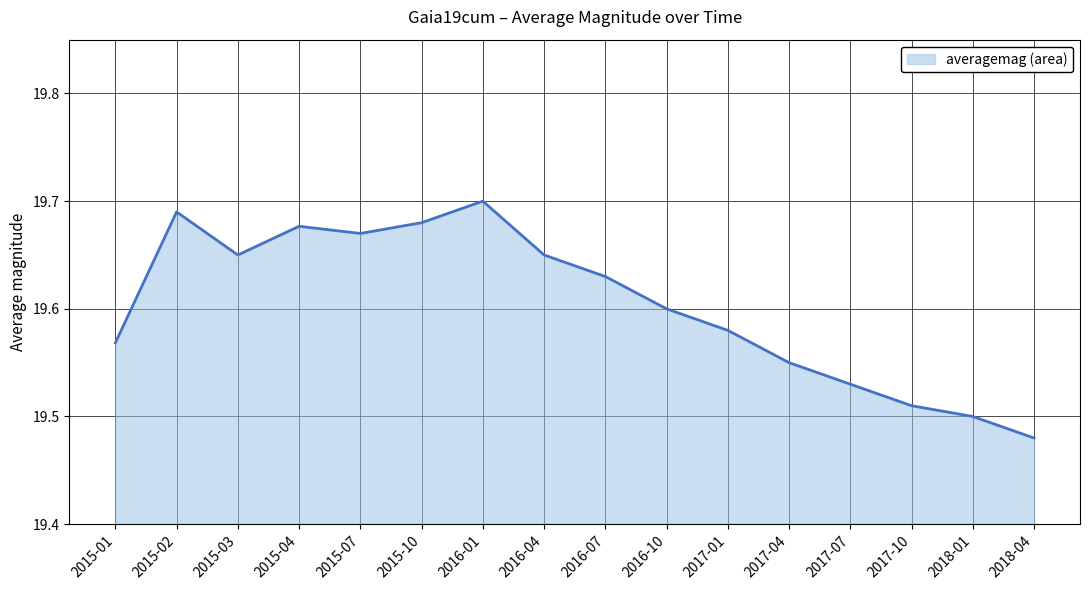

Approximately how many times larger is the value at 2017-10 compared to 2017-01?

1.0